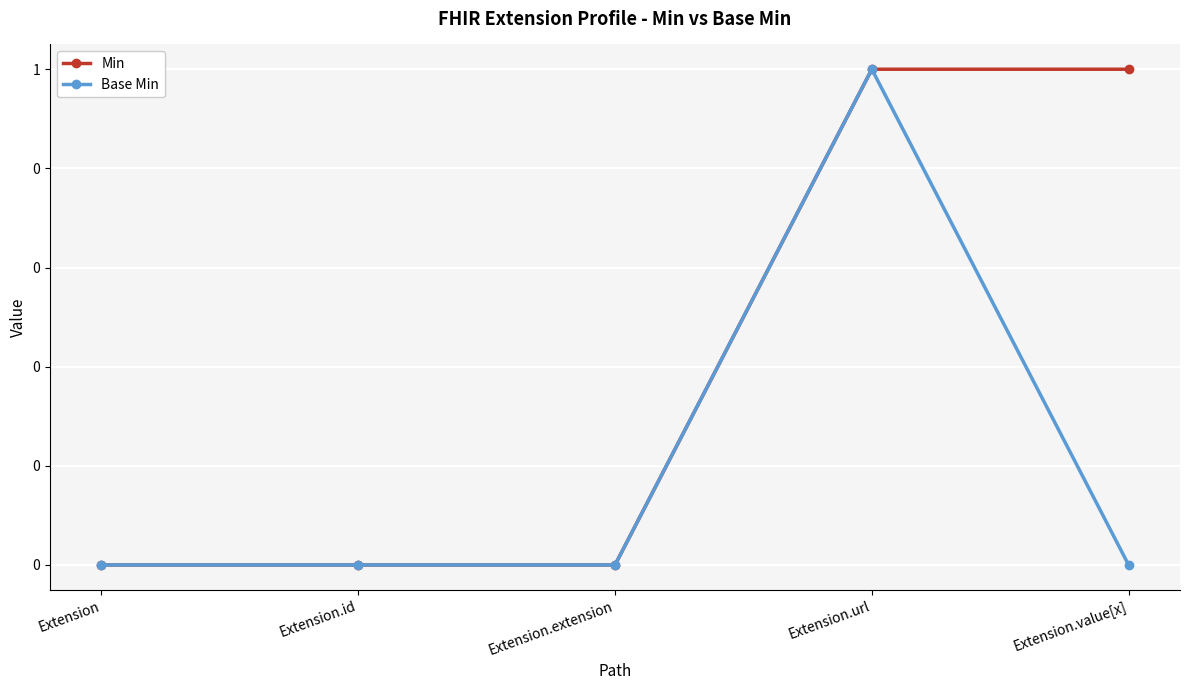

Count the Base Min values in the range 0 to 1.

5